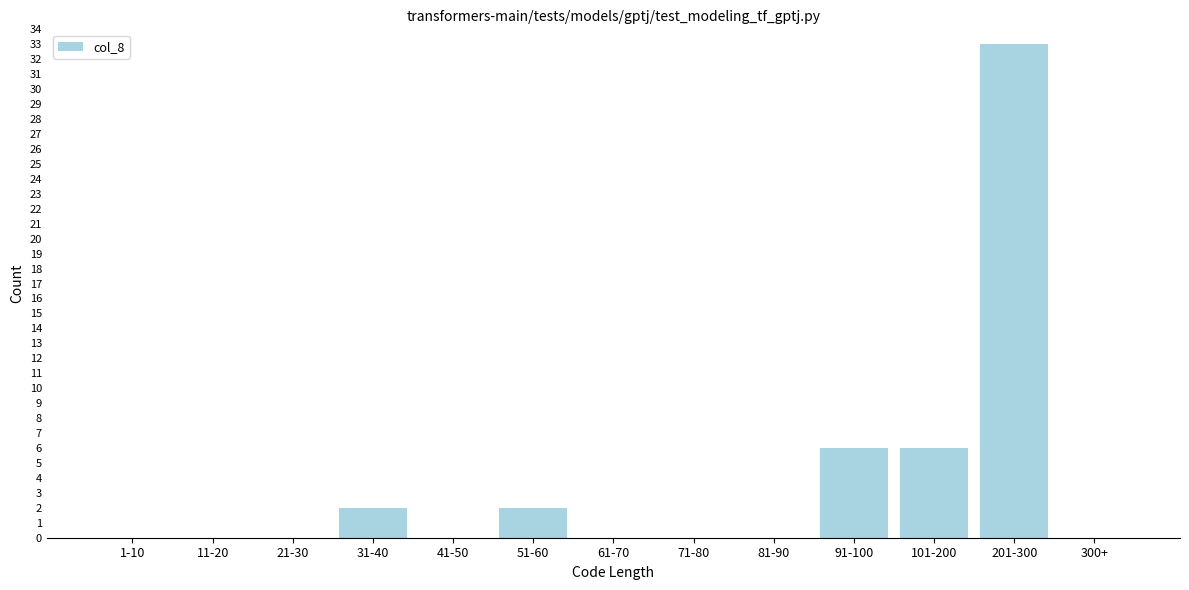

Reading right to left, what are all the values shown in this chart?

300+=0	201-300=33	101-200=6	91-100=6	81-90=0	71-80=0	61-70=0	51-60=2	41-50=0	31-40=2	21-30=0	11-20=0	1-10=0